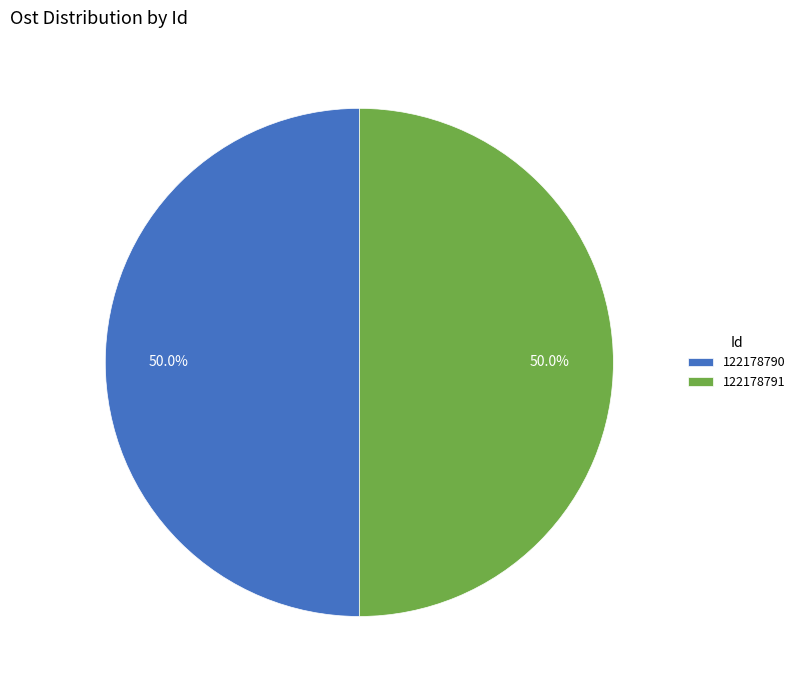

How many segments does this pie chart have?

2